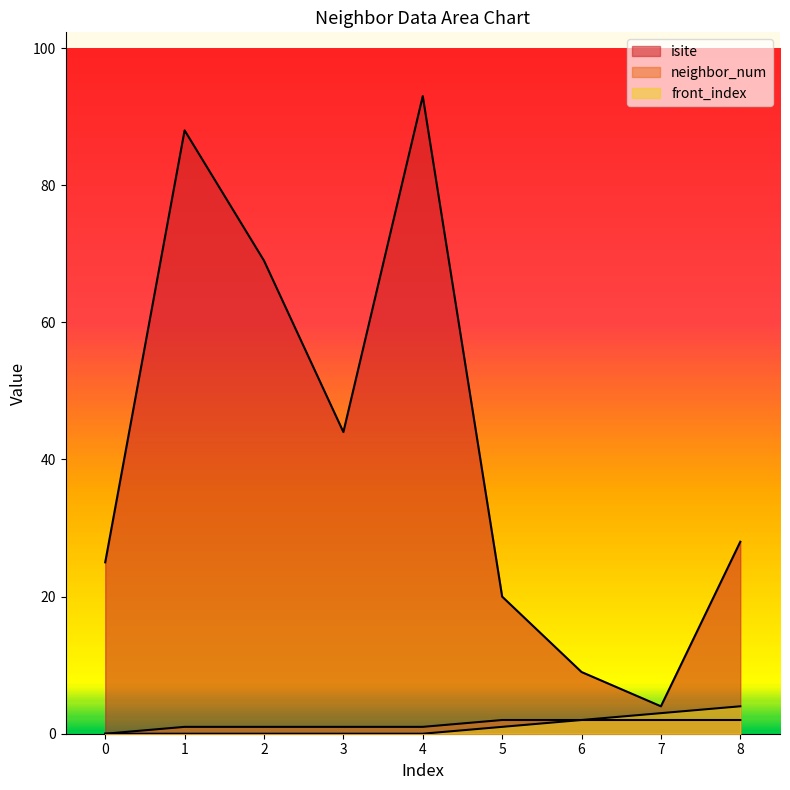

How many neighbor_num values are between 1 and 2?

8